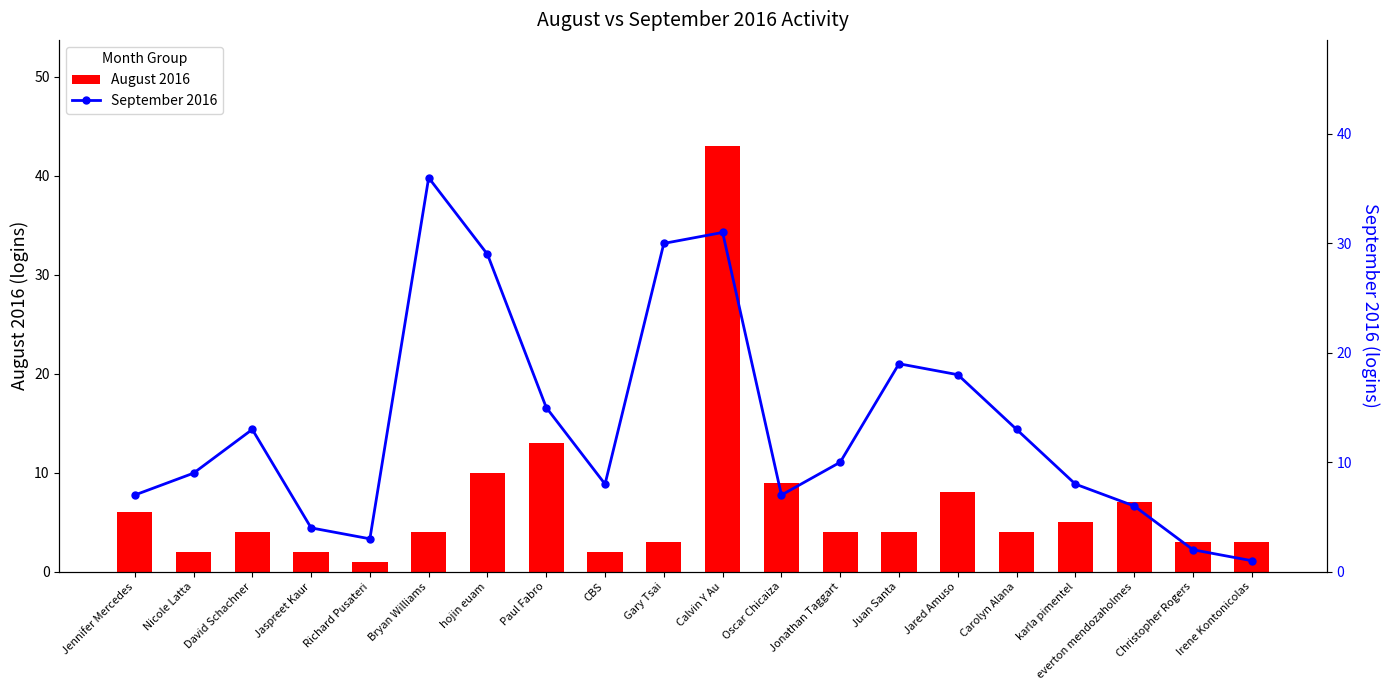

What is the difference between the September 2016 values at karla pimentel and Richard Pusateri?

5